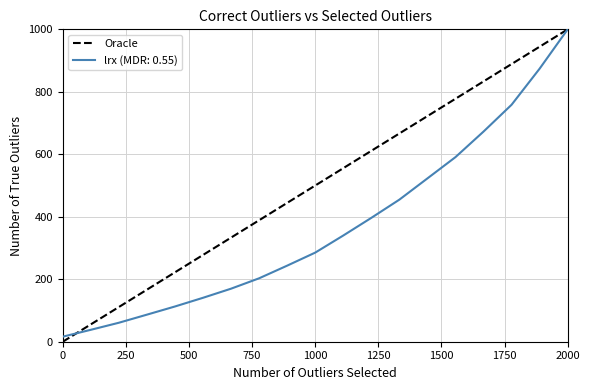

What is the maximum value shown in the chart?

1000